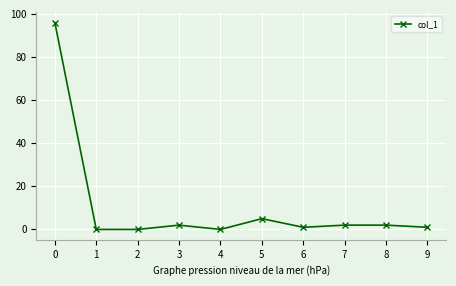

What is the maximum value shown in the chart?

96